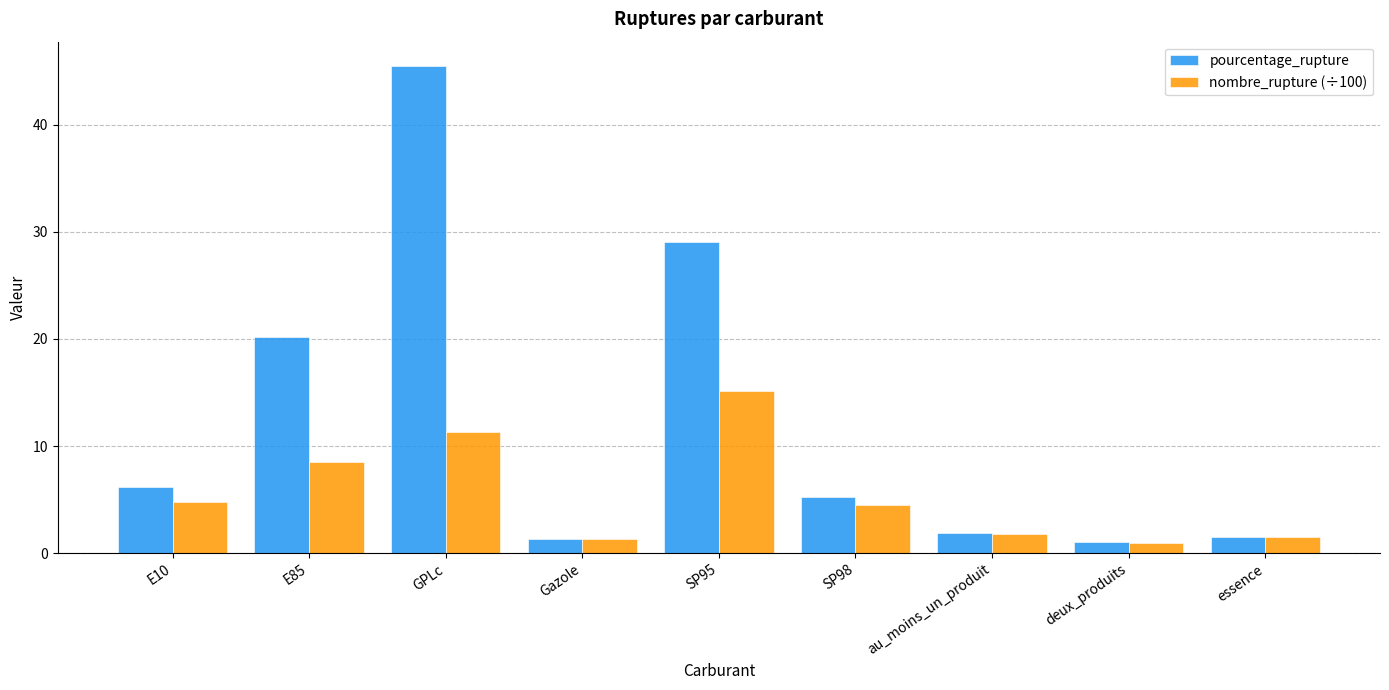

Between E10 and essence, which series saw the biggest shift?

pourcentage_rupture